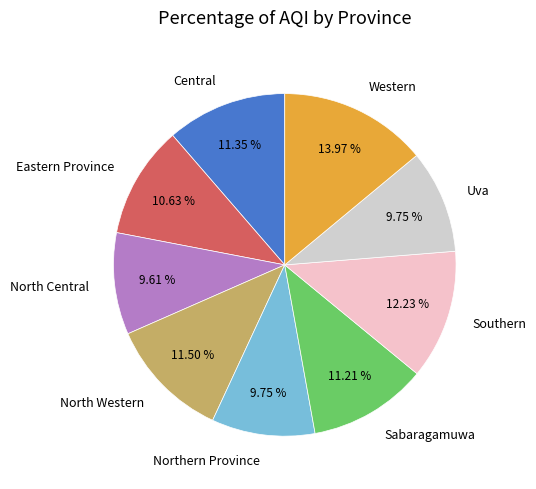

Is Western the majority of the pie?

No